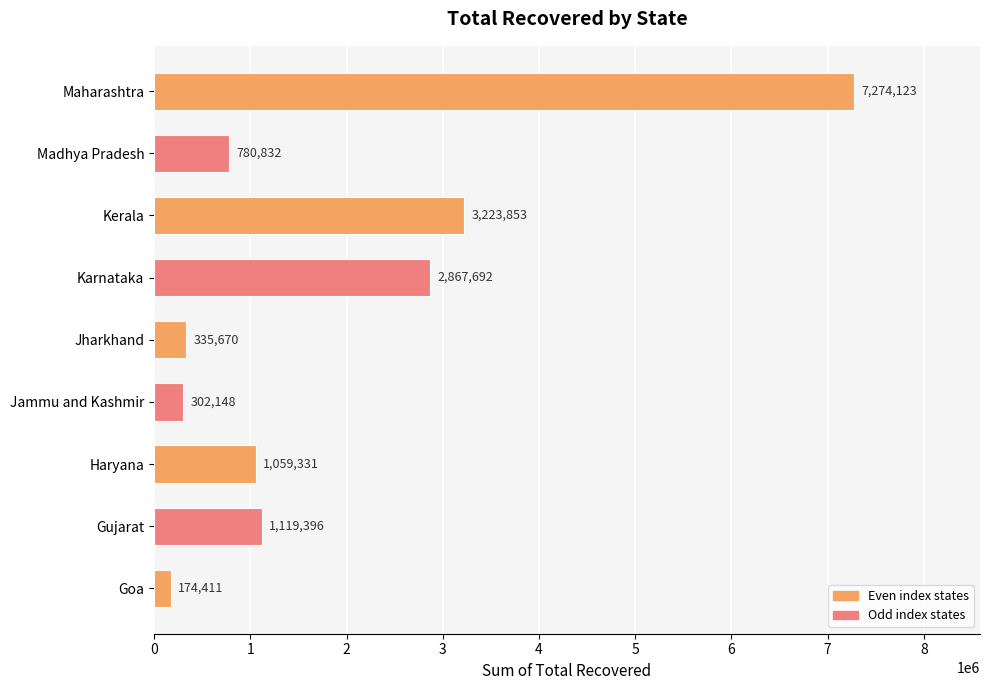

Where is the data nearest to the value 3724267?

Kerala